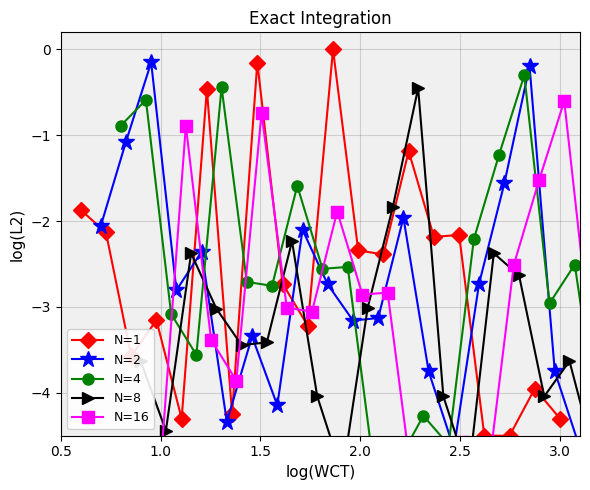

In N=4, how many points are lower than both neighbors (excluding endpoints)?

5